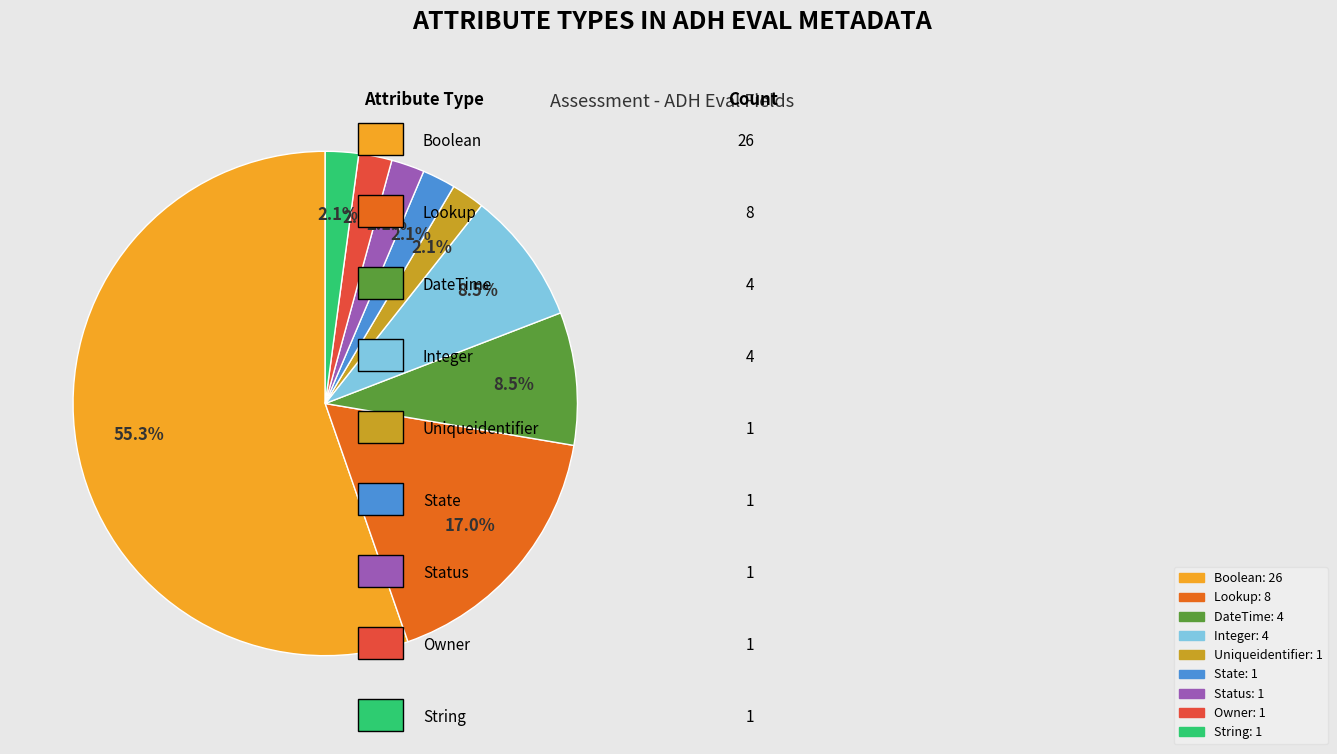

Approximately how many times larger is the value at Owner compared to String?

1.0